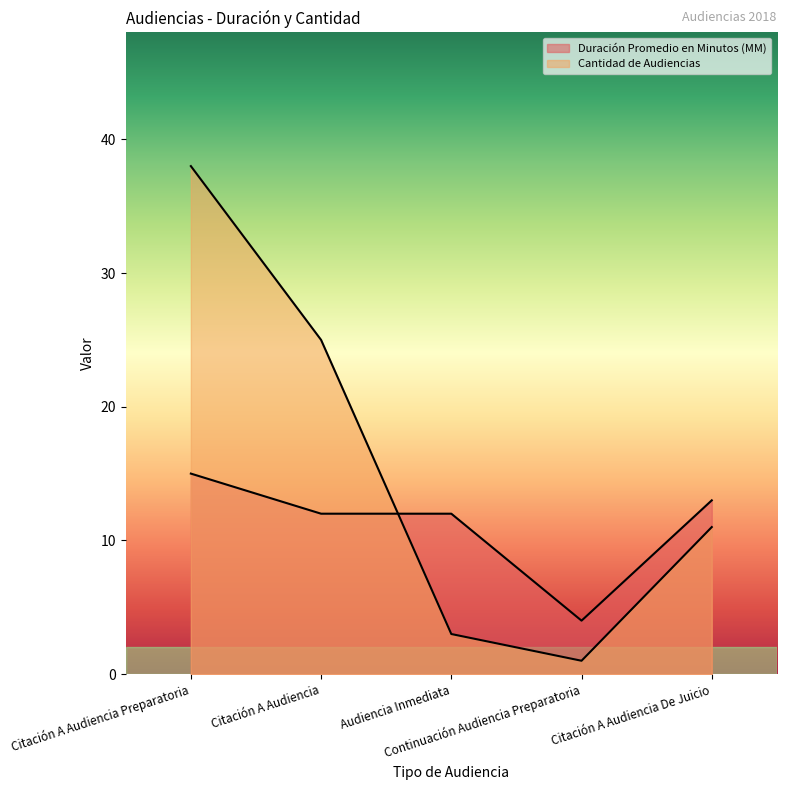

True or false: Cantidad de Audiencias has a value of 25 at Citación A Audiencia.

True